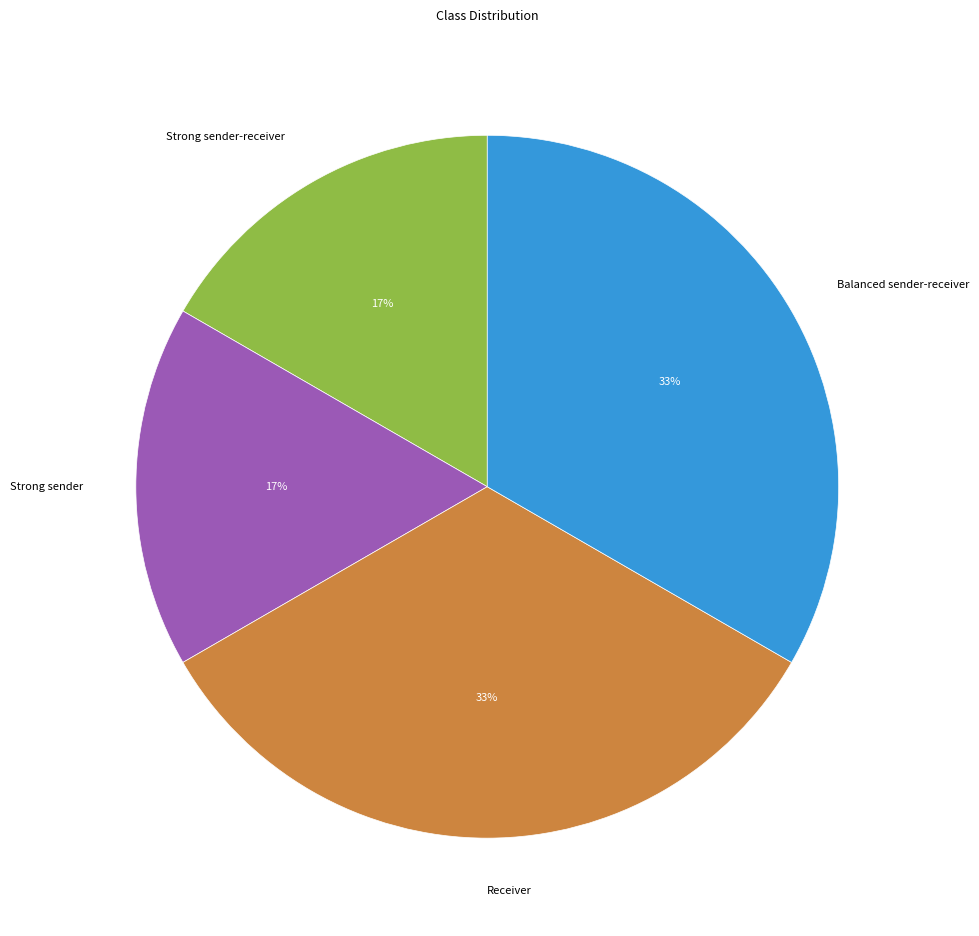

To the nearest percent, what portion does Balanced sender-receiver represent?

33%